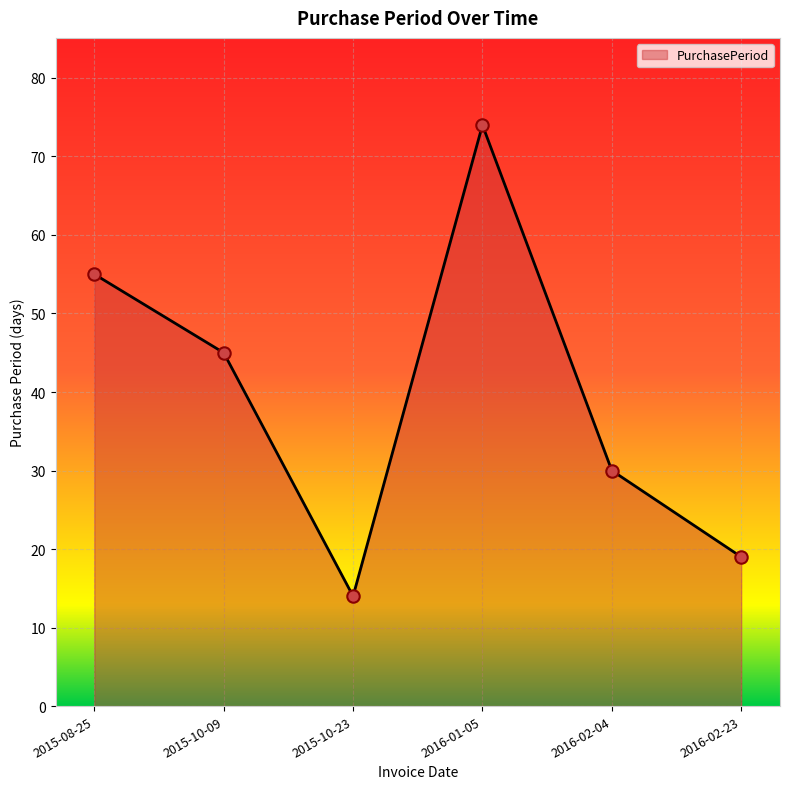

What is the change in value from 2015-10-23 to 2016-01-05?

+60